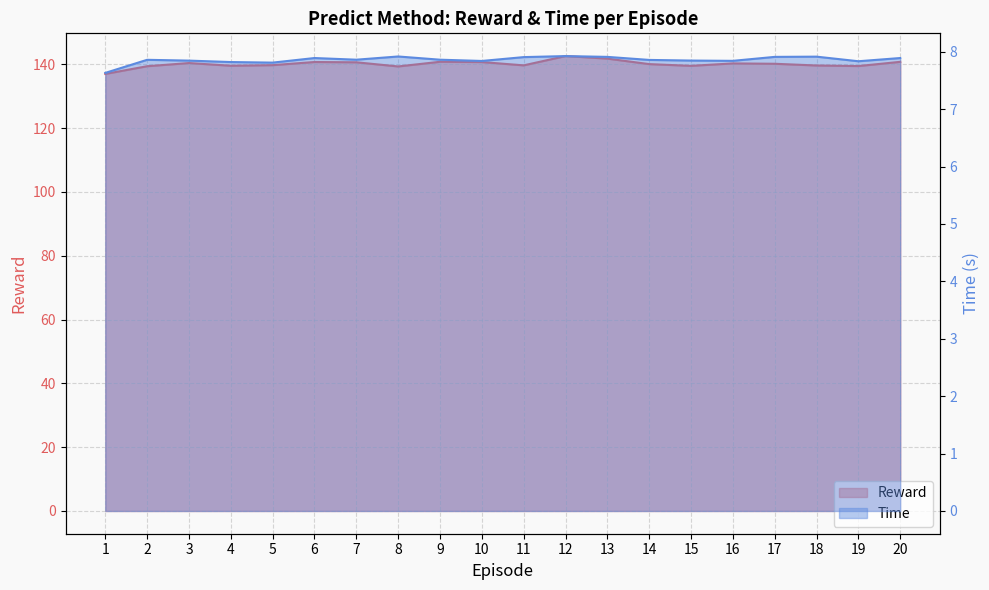

Which label corresponds to the largest value in the chart?

12